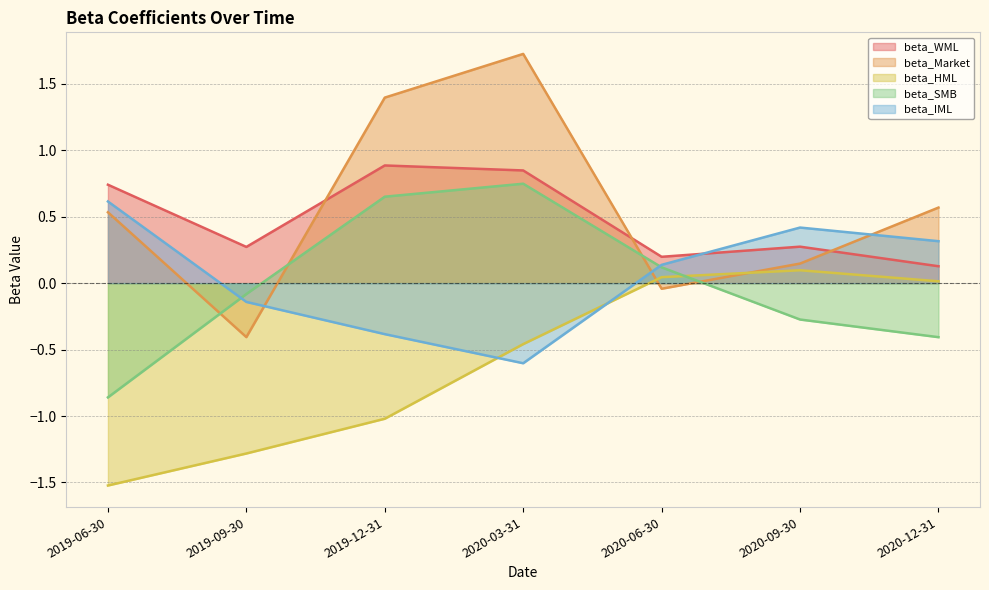

What is the minimum value shown in the chart?

-1.5